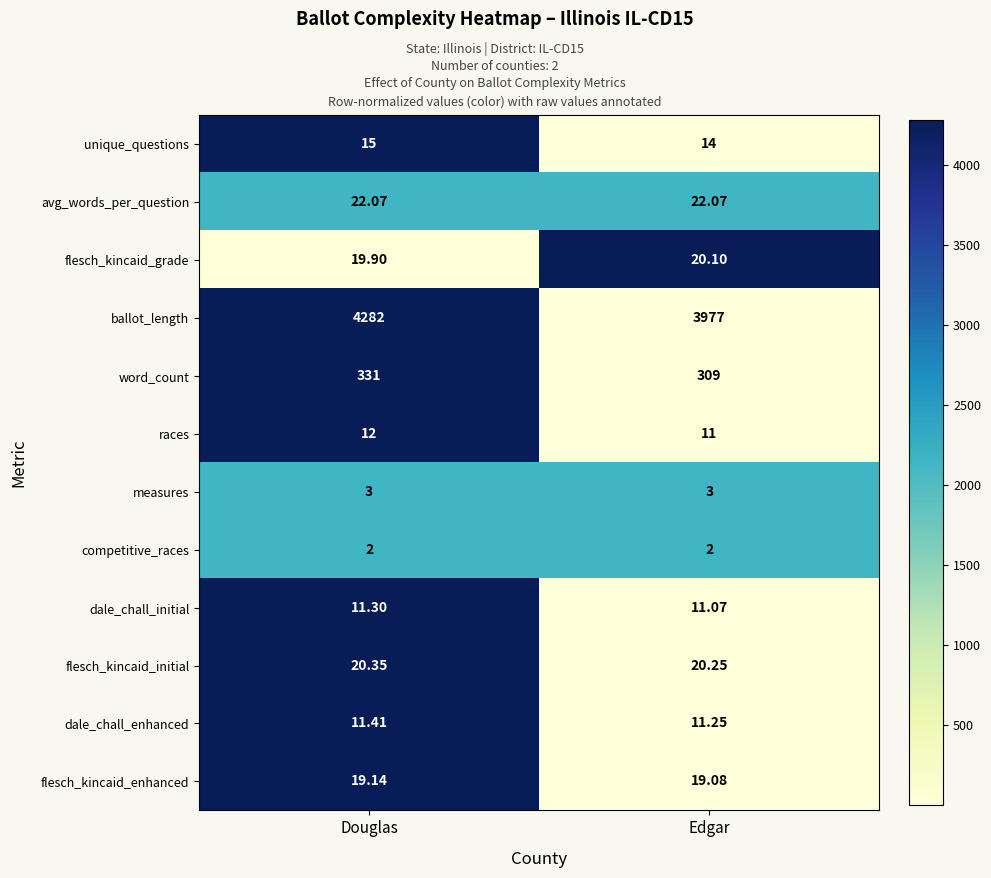

At which category does the chart reach its peak across all series?

Douglas